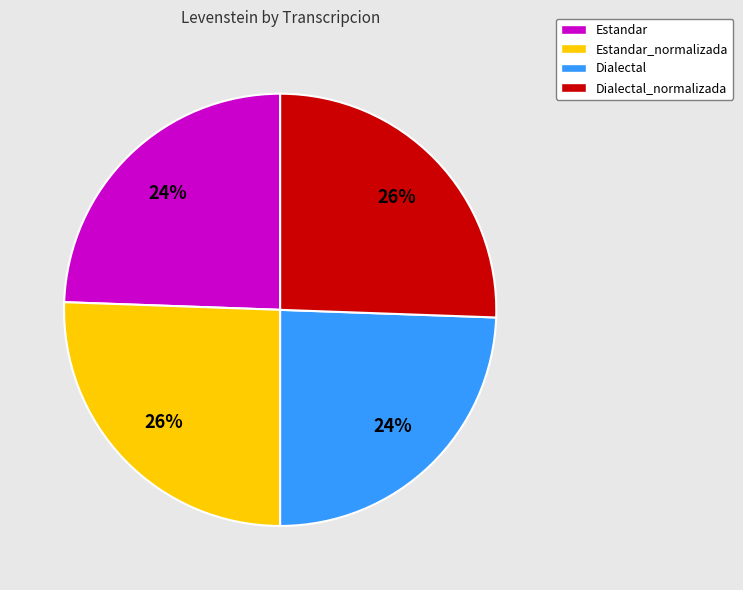

Is there any slice that represents more than half of the pie?

No